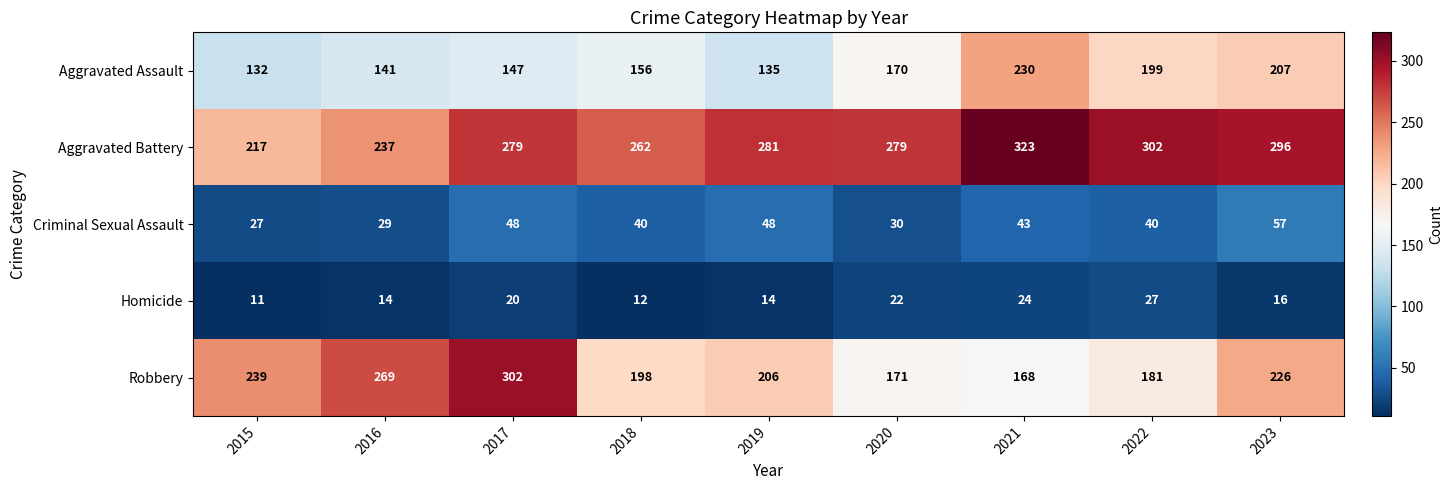

At which category does the chart reach its peak across all series?

2021